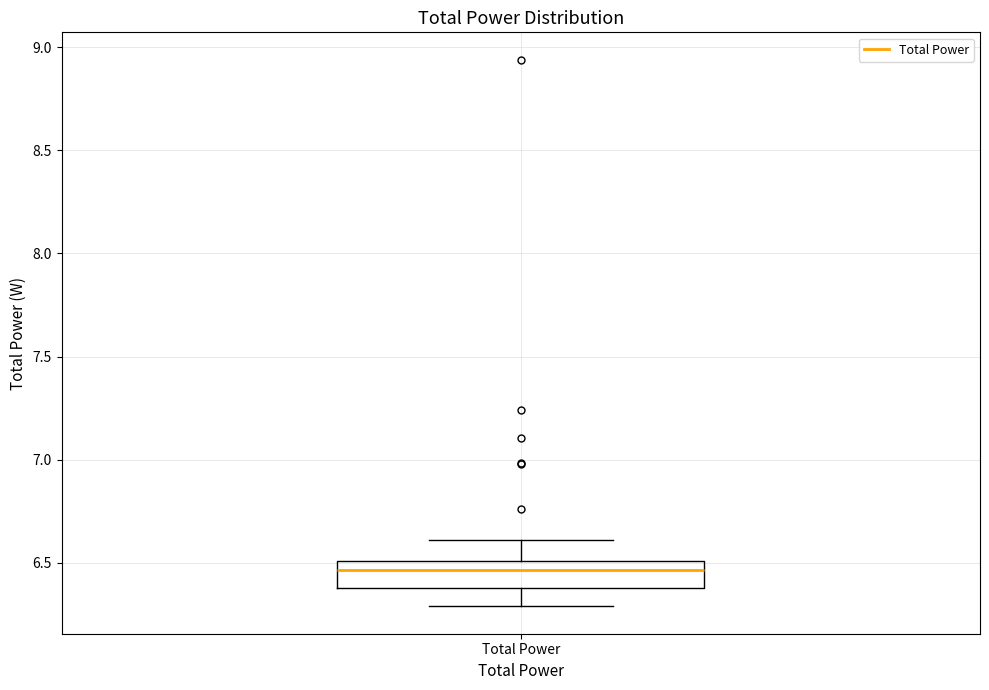

Transcribe this box plot: give where the median line is, the range the box spans, and where the two whiskers end, as read against the y-axis. The values are not printed on the chart, so give them approximately, as read against the axis.

median 6.45, box 6.40 to 6.50, whiskers 6.30 to 6.60